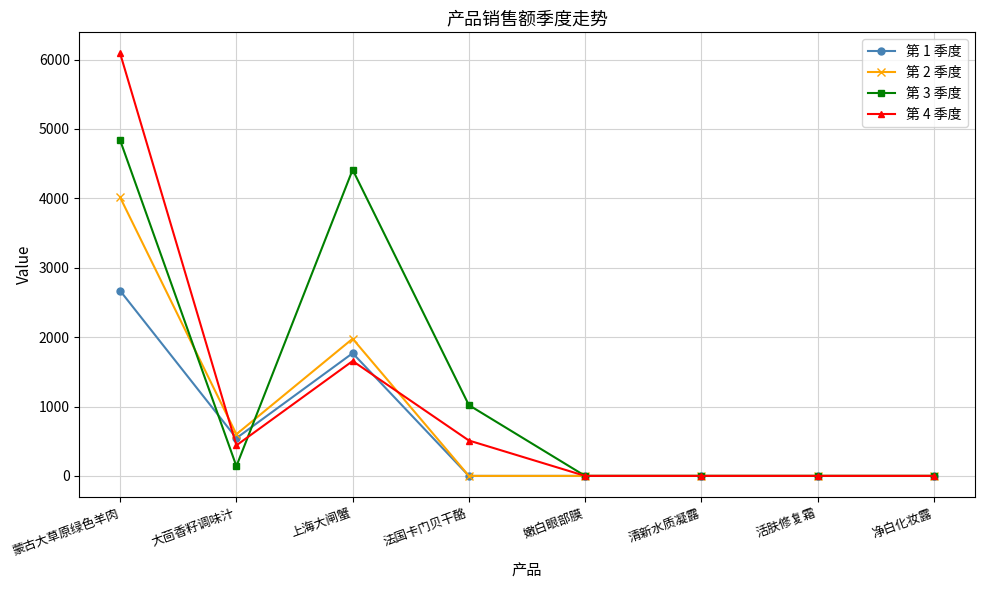

What is the label of the 3rd point from the left?

上海大闸蟹